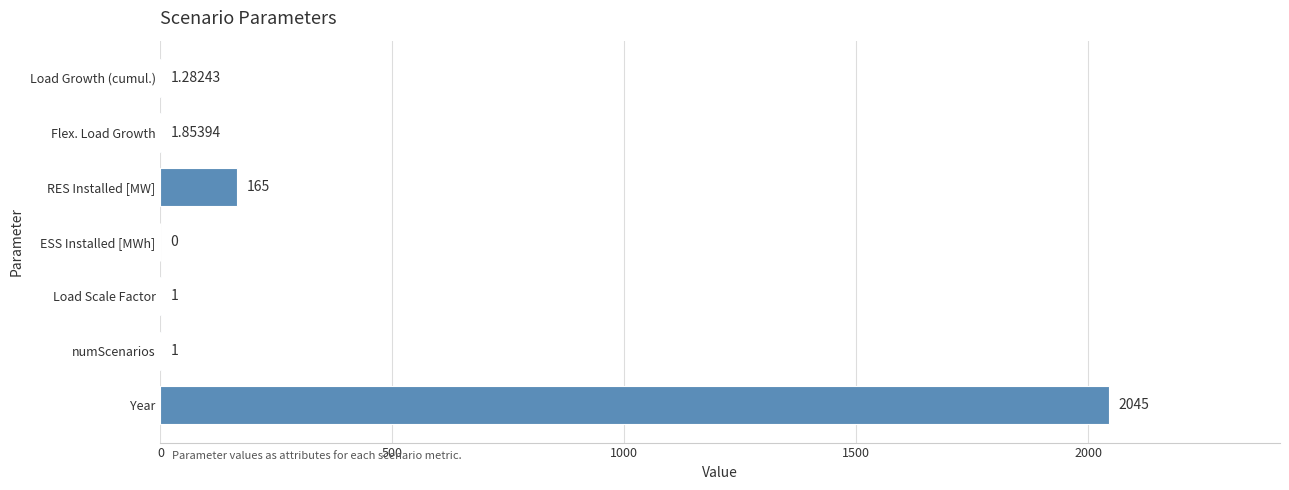

At which label is the value closest to 1022?

RES Installed [MW]